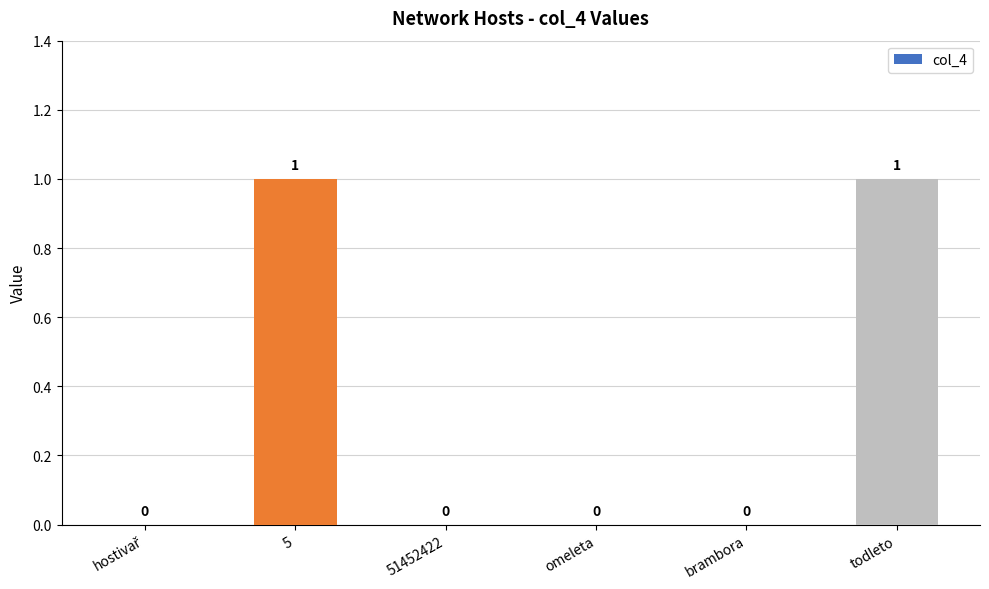

Are the bars horizontal?

No